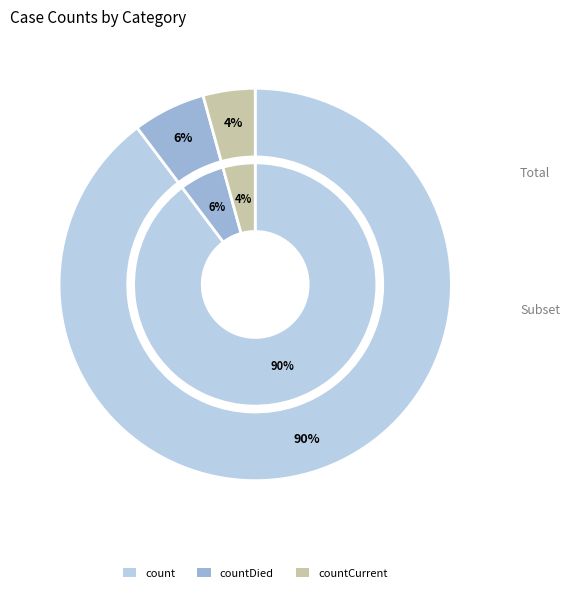

Which category accounts for the majority?

count